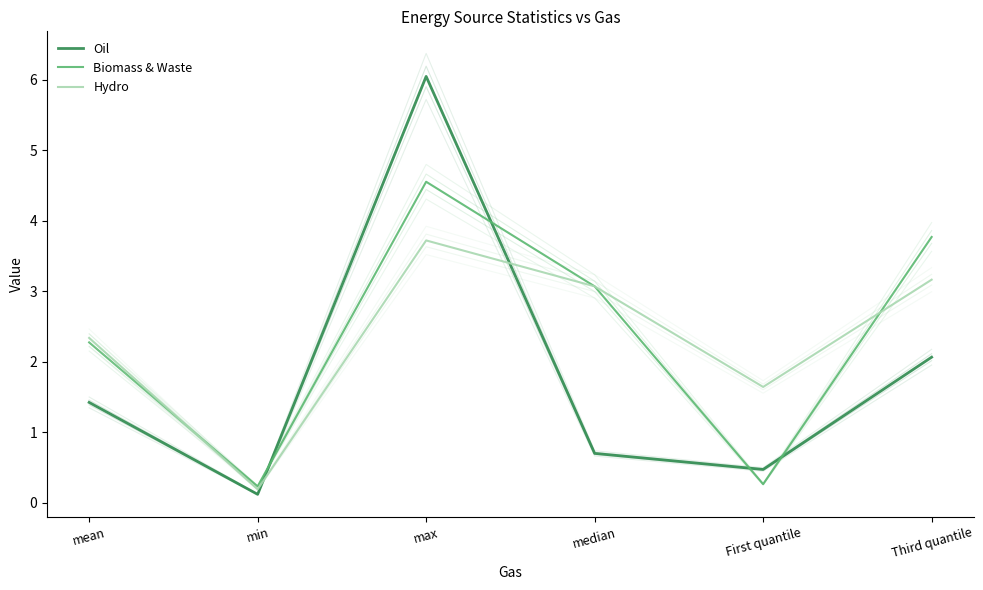

What is the highest value of the Biomass & Waste series?

4.6